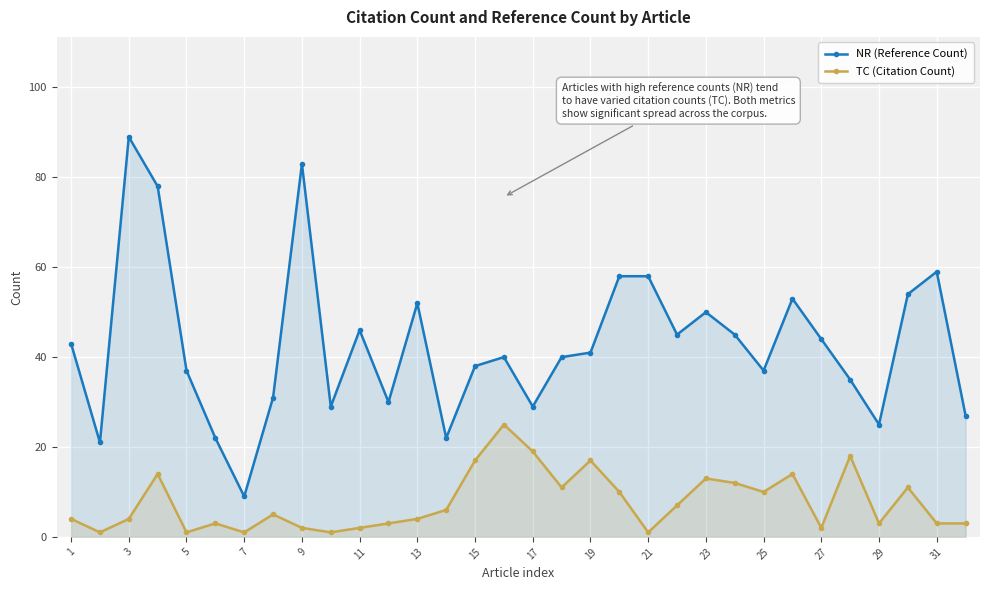

How many lines are shown in the chart?

2